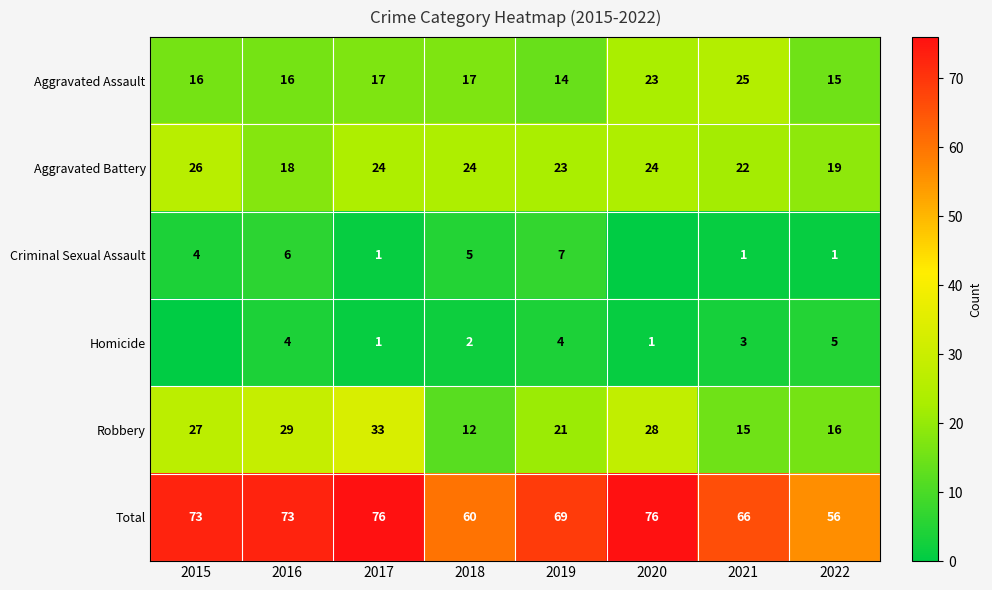

Is the value of Criminal Sexual Assault at 2017 greater than the value of Aggravated Battery at 2017?

No